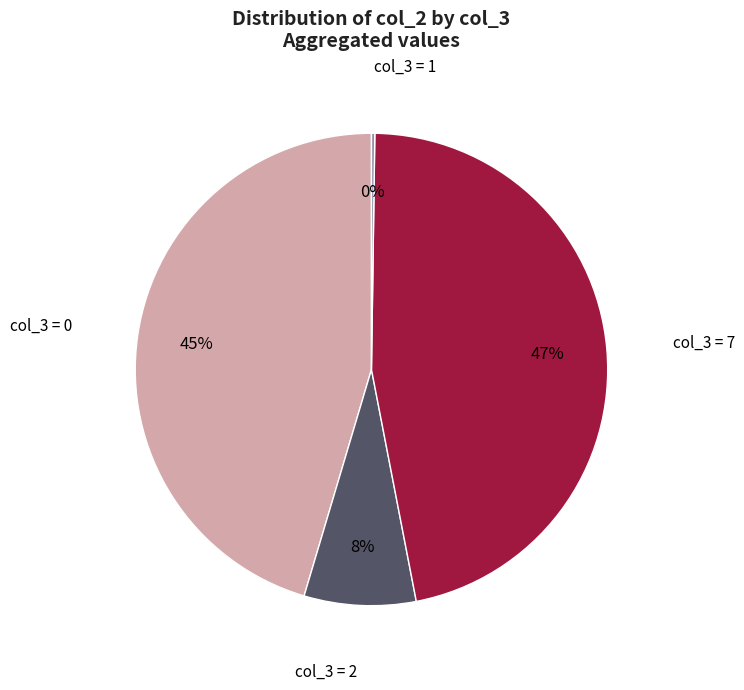

Does any single category account for the majority?

No